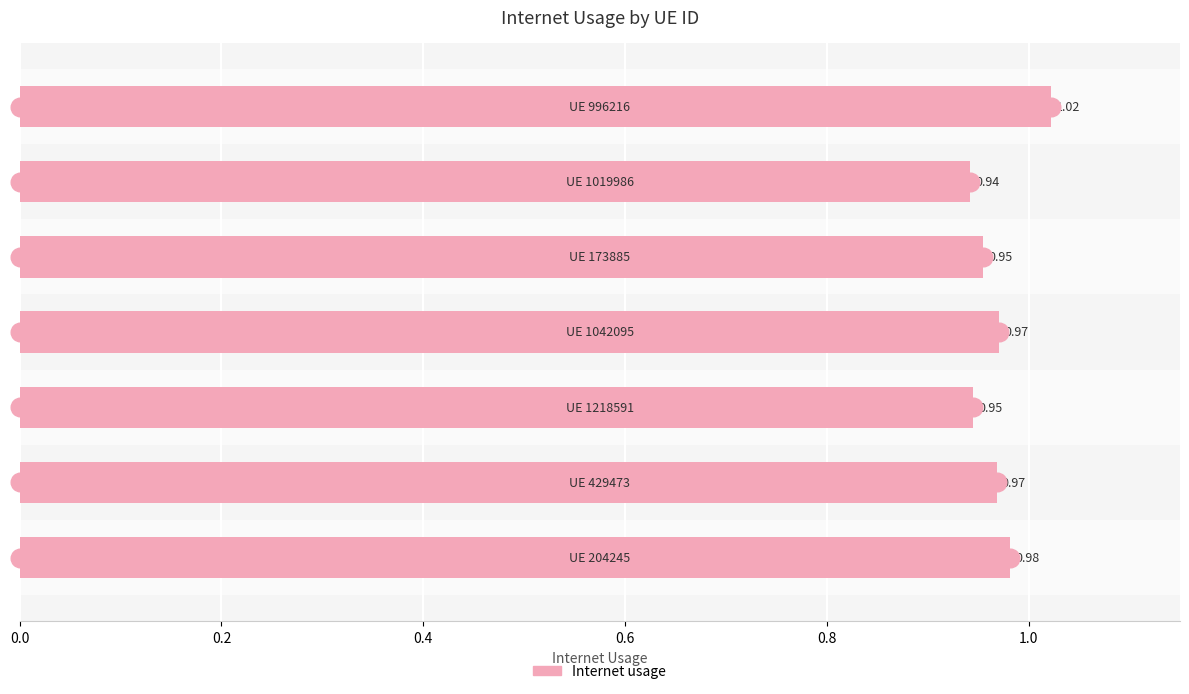

Between 0.6 and 0.2, which is larger?

0.6